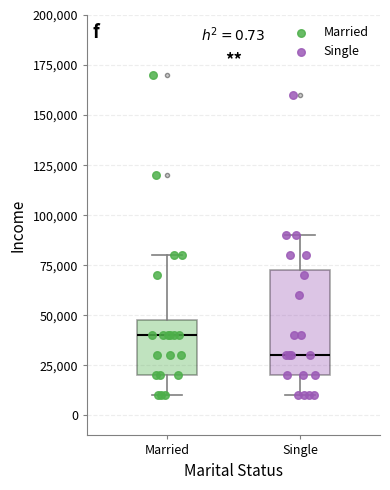

Which box has the highest median line?

Married